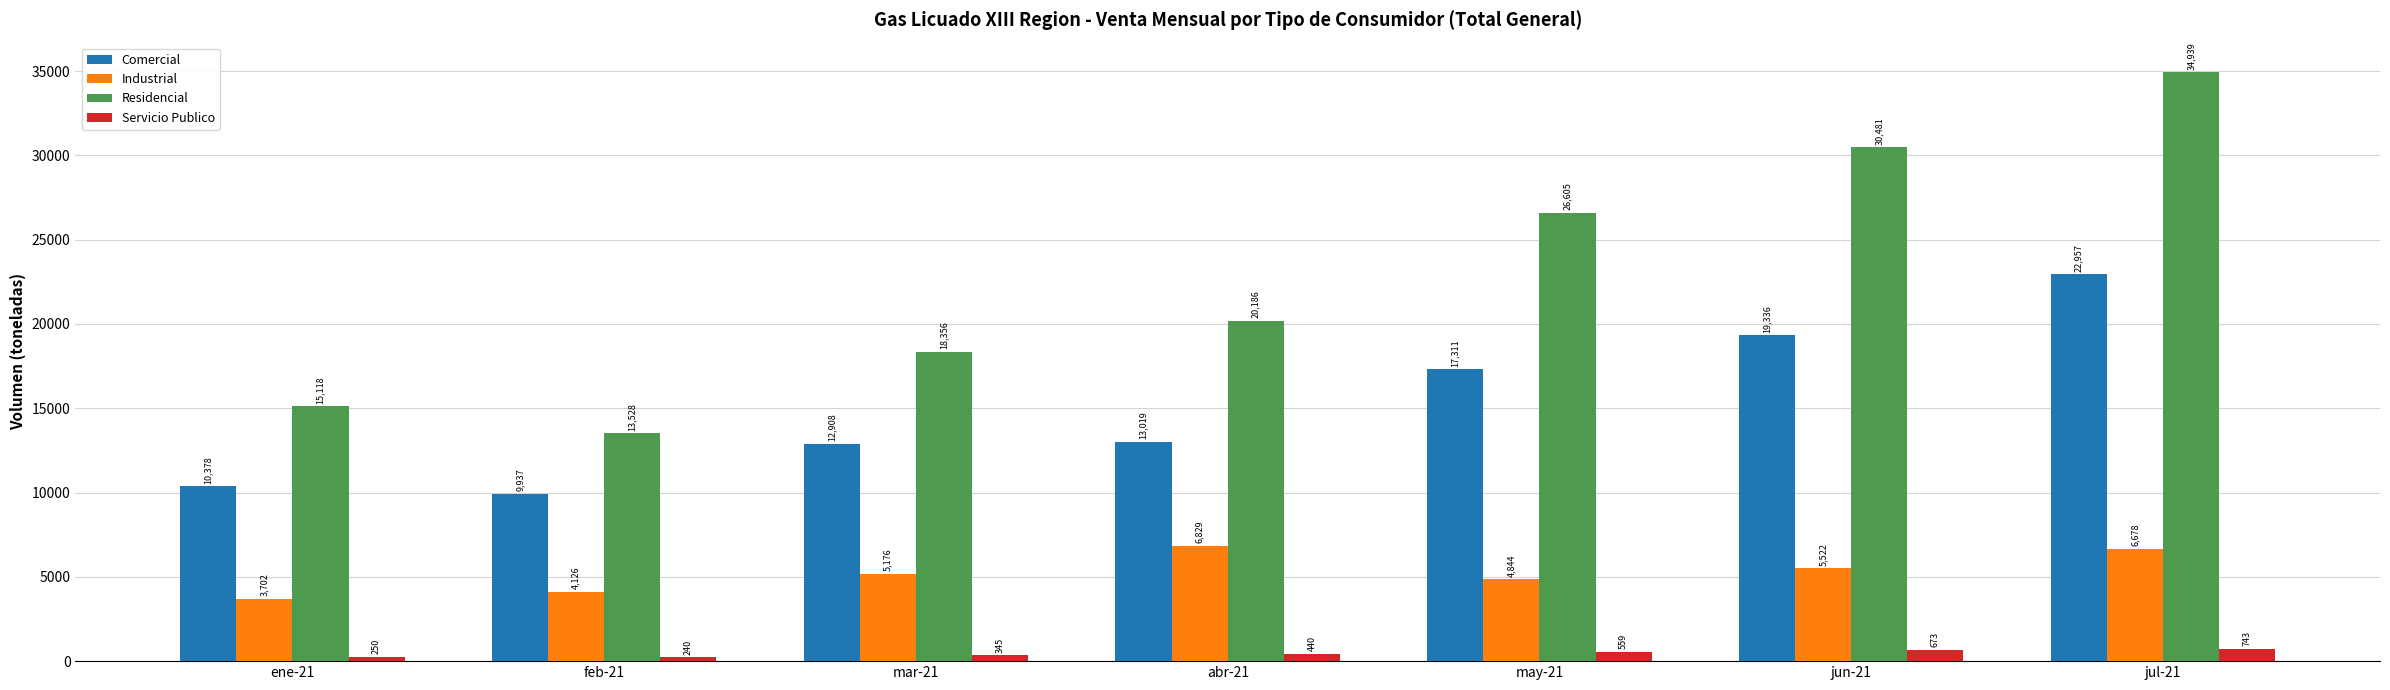

What is the spread (max minus min) of values at jul-21?

34196.0